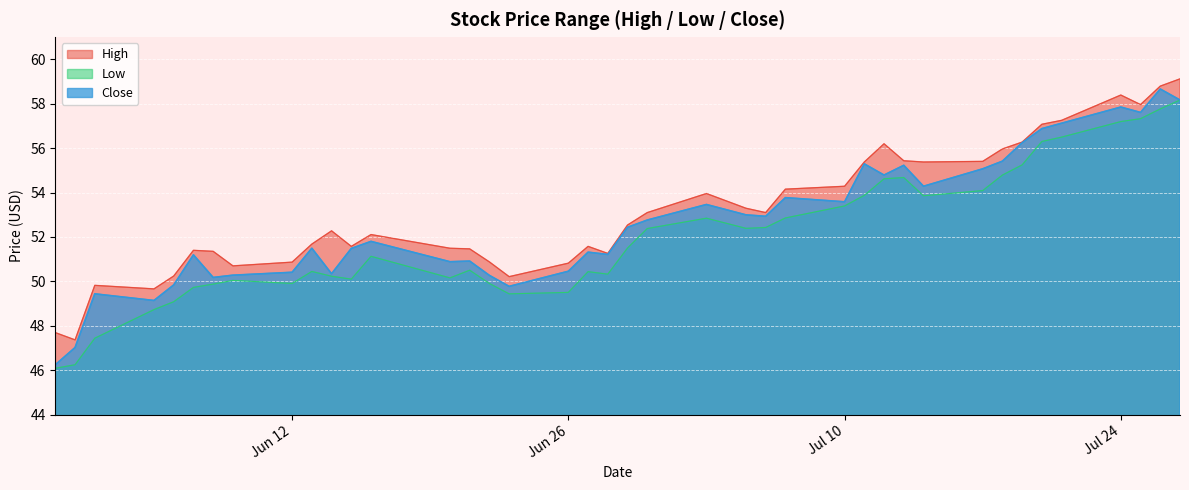

Where is the first local minimum for Close?

2023-06-05